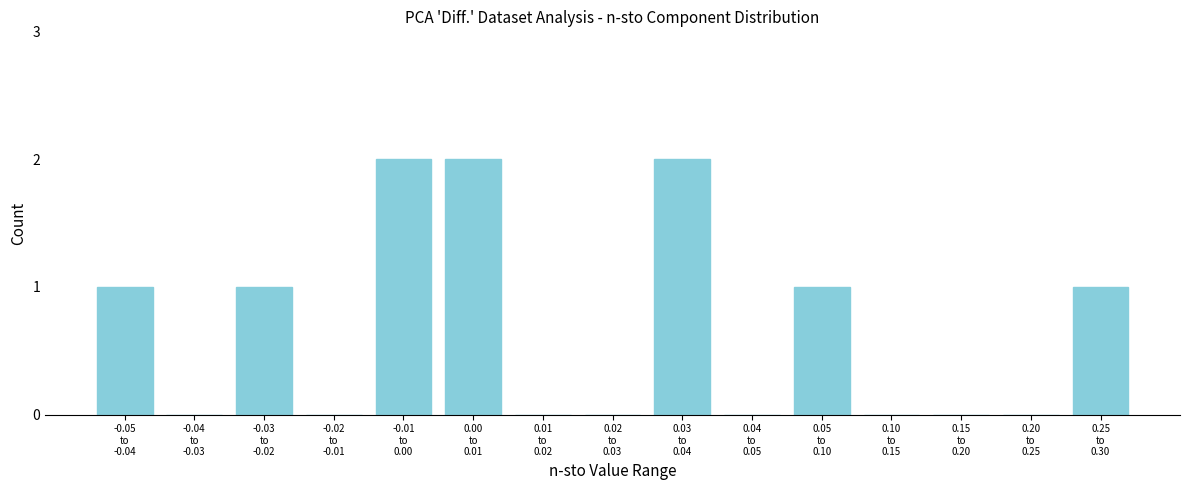

How many series are shown in this chart?

1